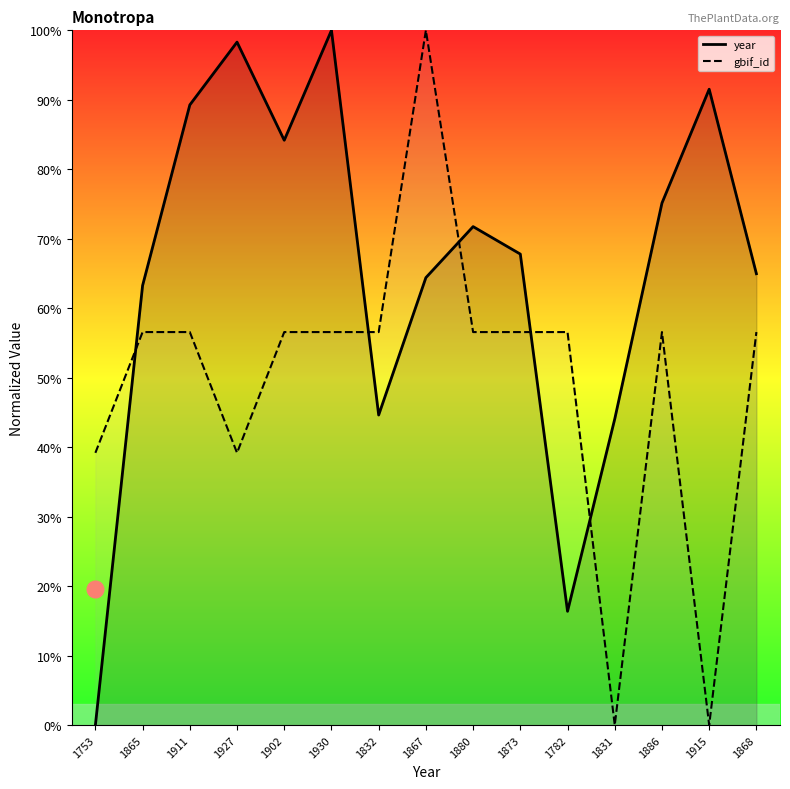

What is the label of the 4th point from the left?

1927